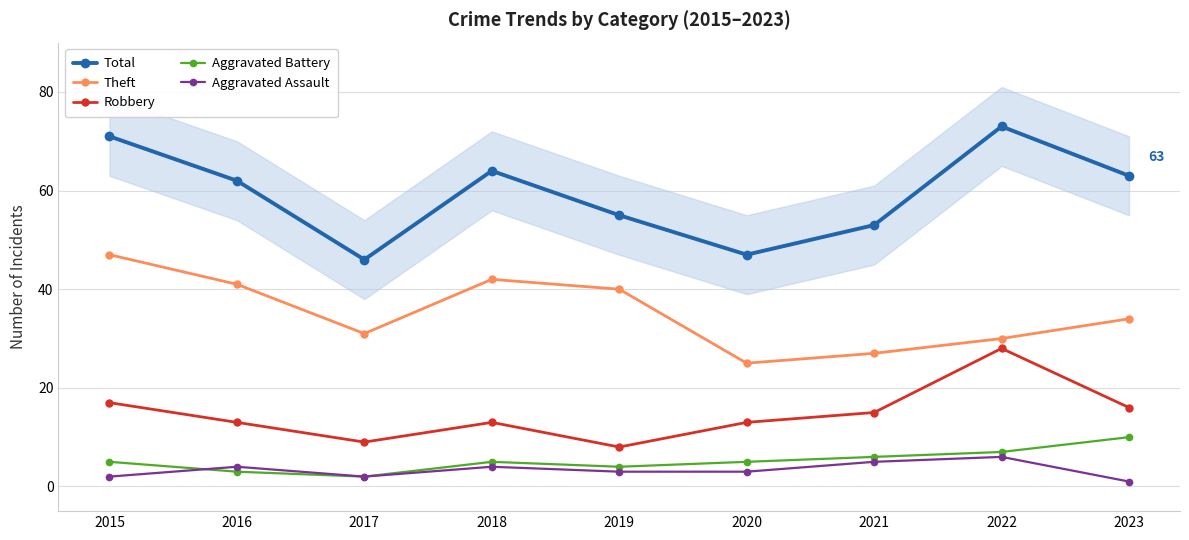

What is the minimum value shown in the chart?

1